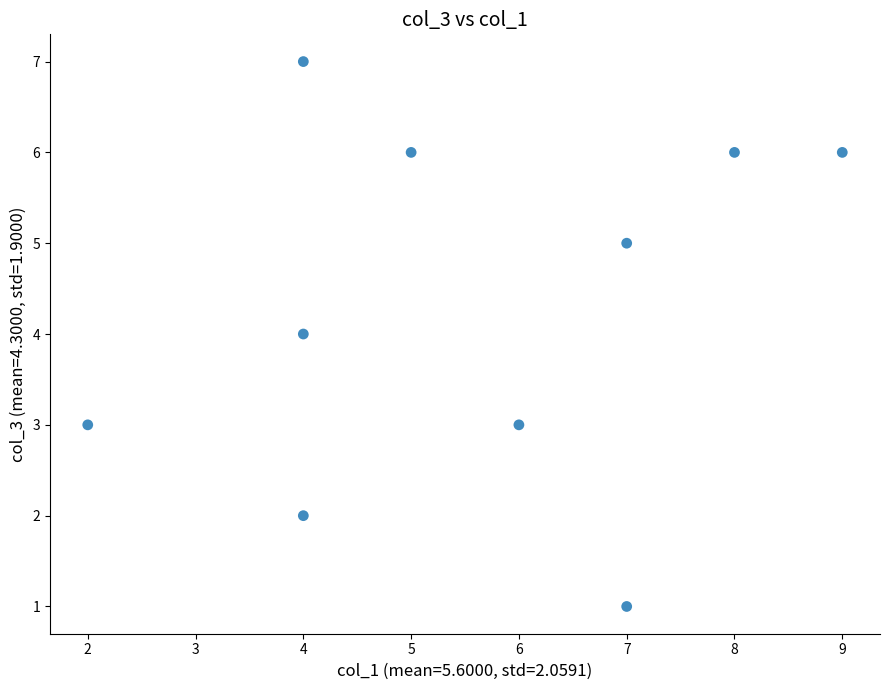

What is the average Y value?

4